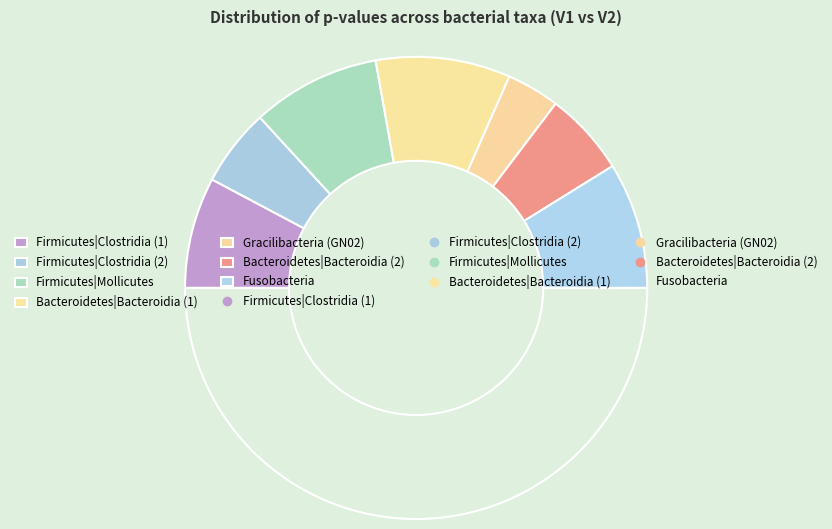

How many slices are in this pie chart?

8